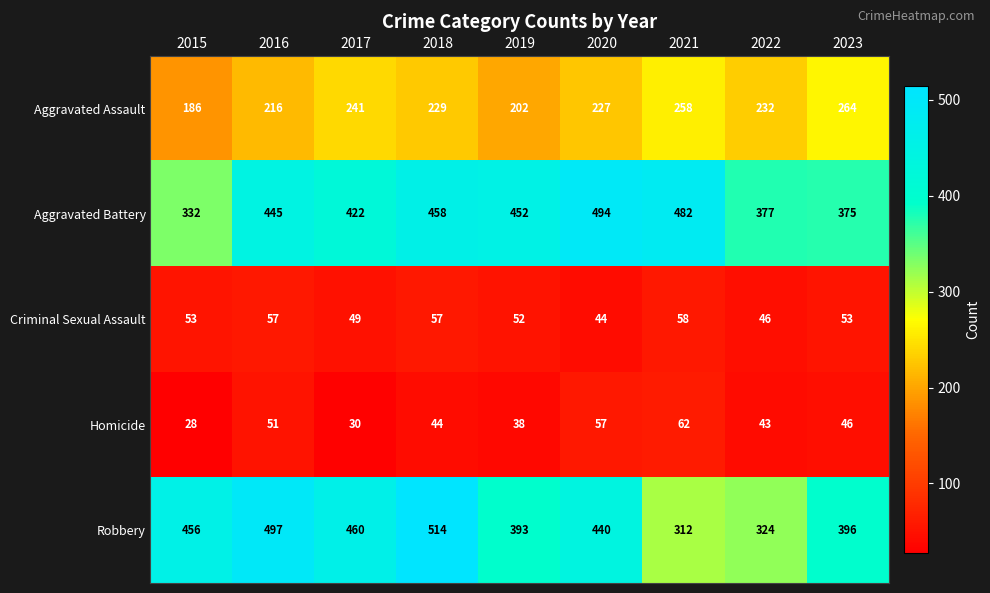

At which label does Homicide reach its peak?

2021